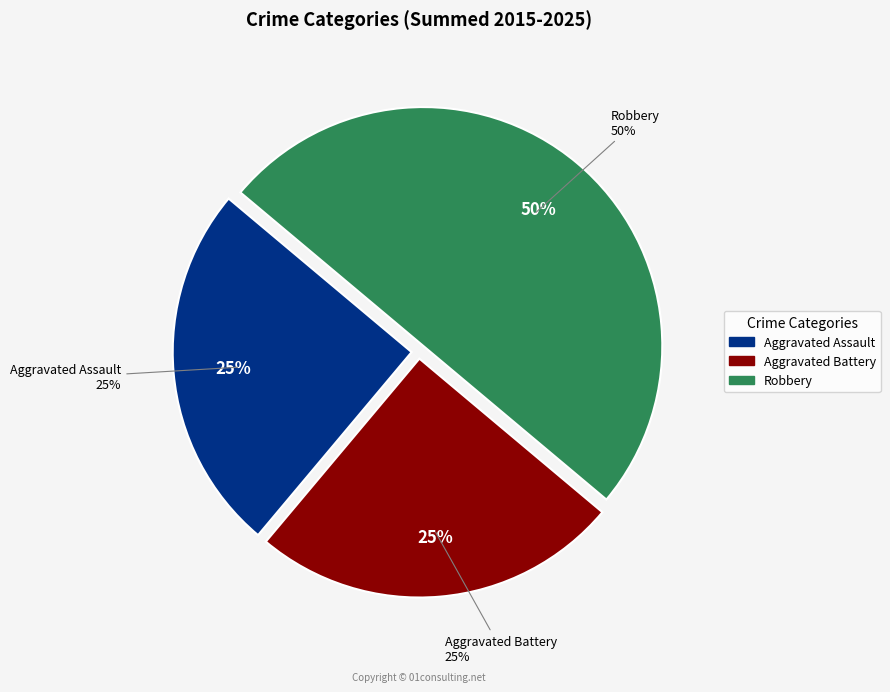

How many segments does this pie chart have?

3